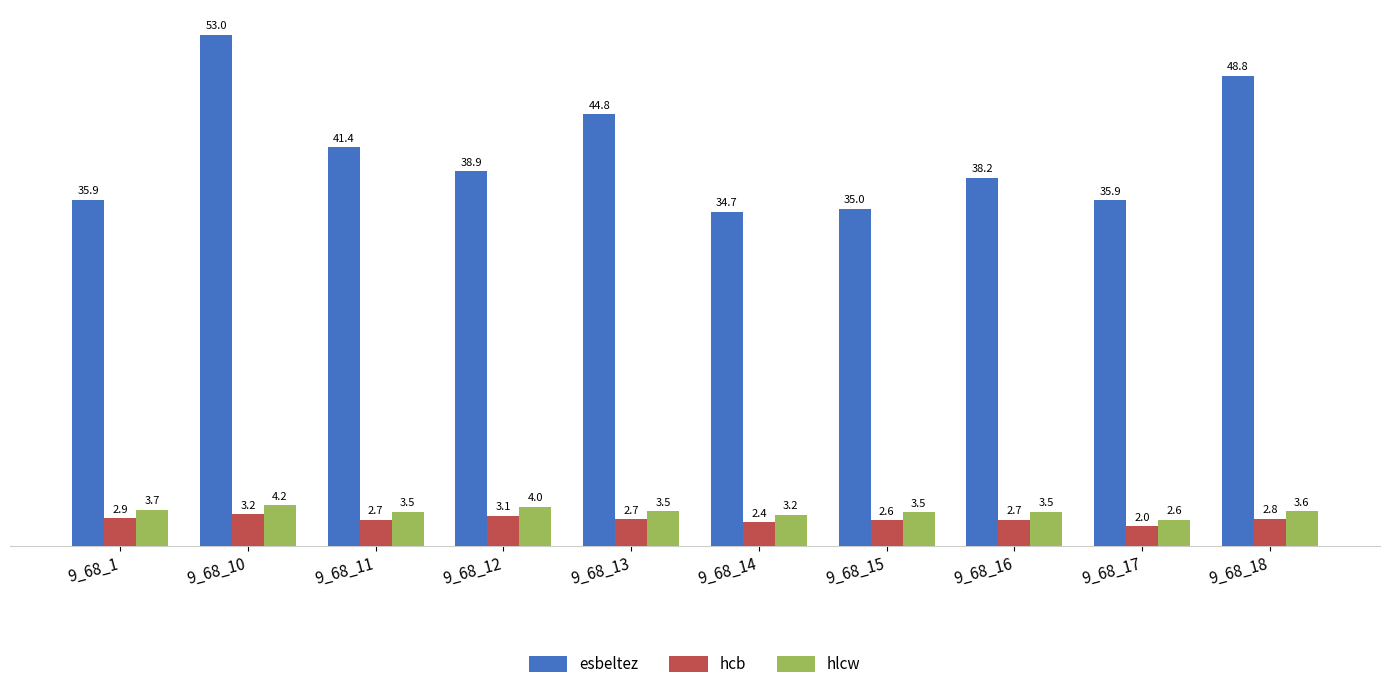

What is the greatest value displayed?

53.0